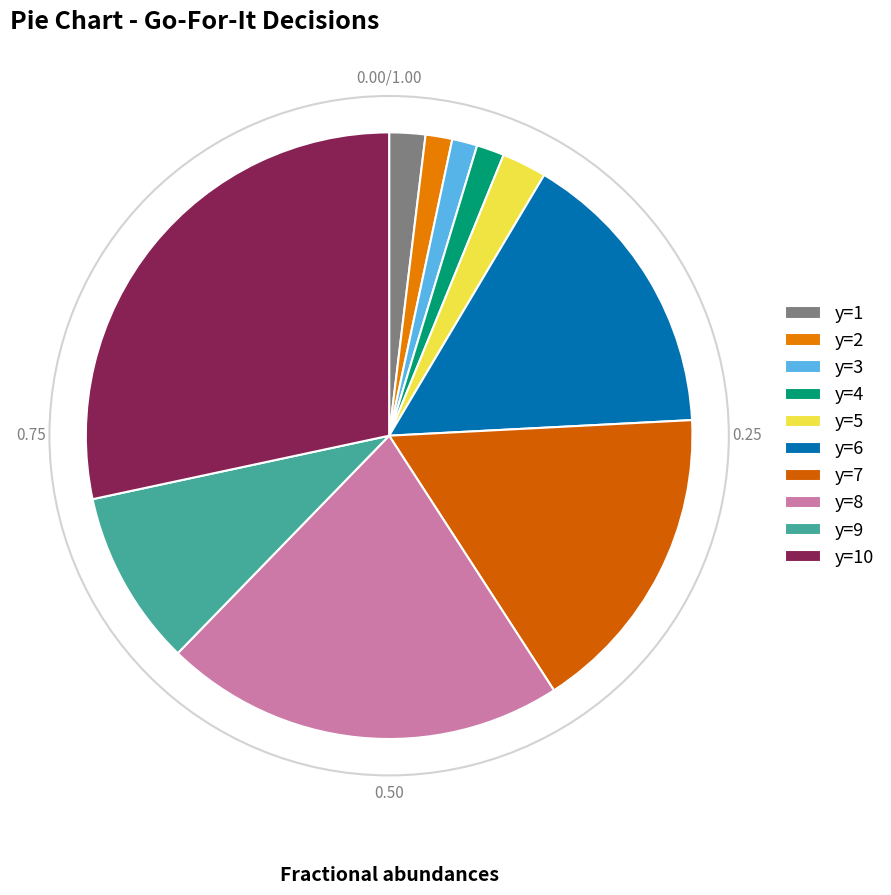

How many segments does this pie chart have?

10